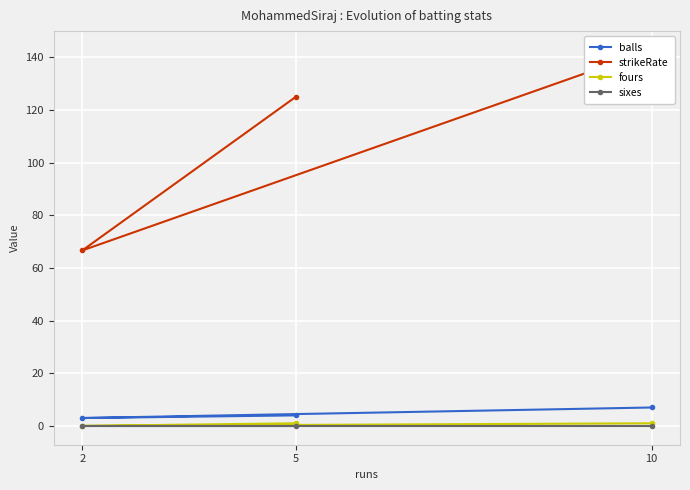

Reading left to right, transcribe all the data shown in this chart.

balls: 5=4.0	2=3.0	10=7.0
strikeRate: 5=125.0	2=66.7	10=142.8
fours: 5=1.0	2=0.0	10=1.0
sixes: 5=0.0	2=0.0	10=0.0